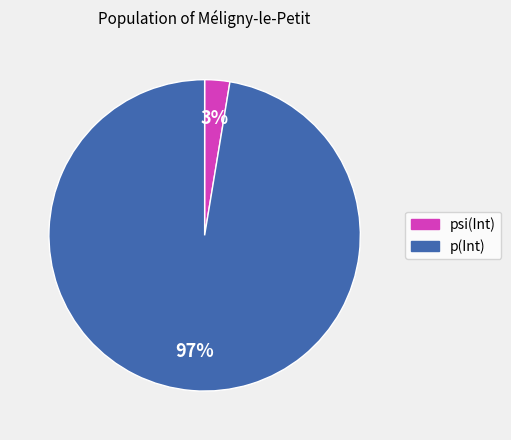

Is the sum of p(Int) and psi(Int) greater than half?

Yes